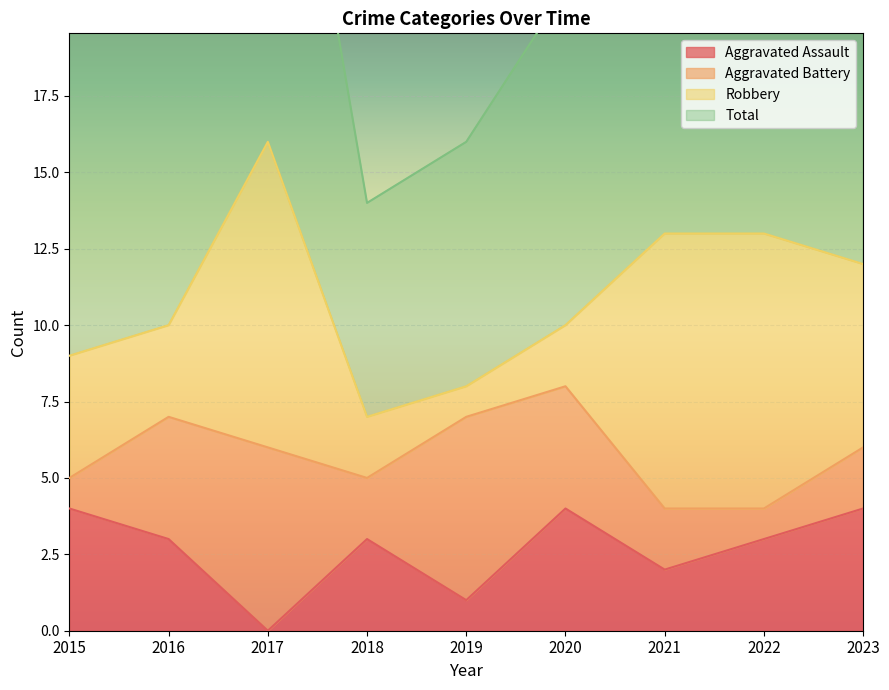

Does the chart display data point markers on the line(s)?

No